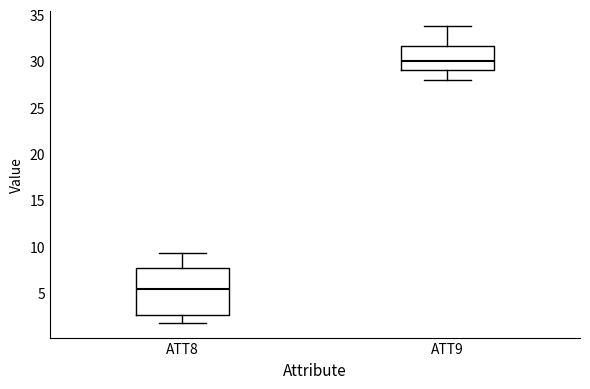

Which box is the tallest, from its lower edge to its upper edge?

ATT8